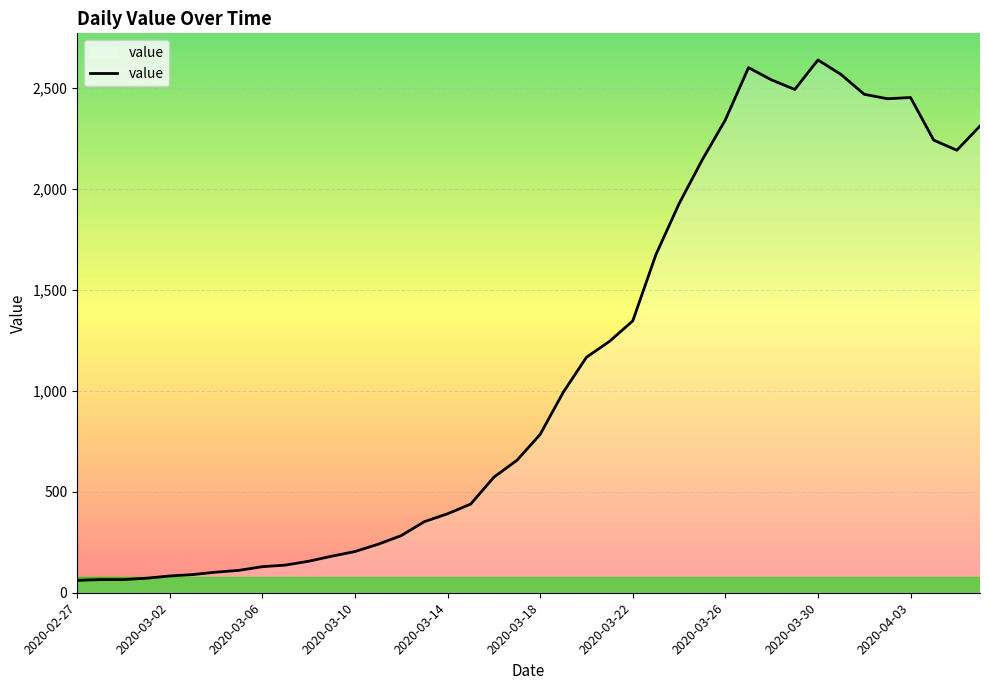

What is the smallest value displayed?

61